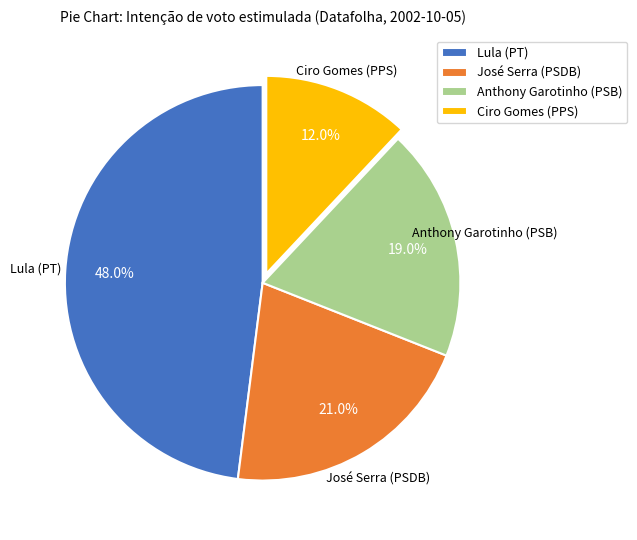

Does José Serra (PSDB) account for over 50% of the chart?

No